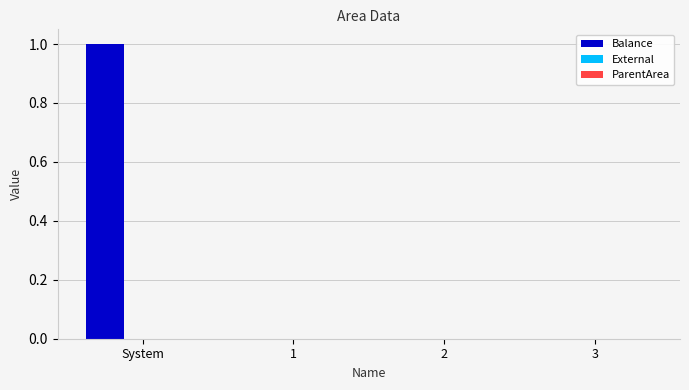

The value at 1 is 0. True or false?

True